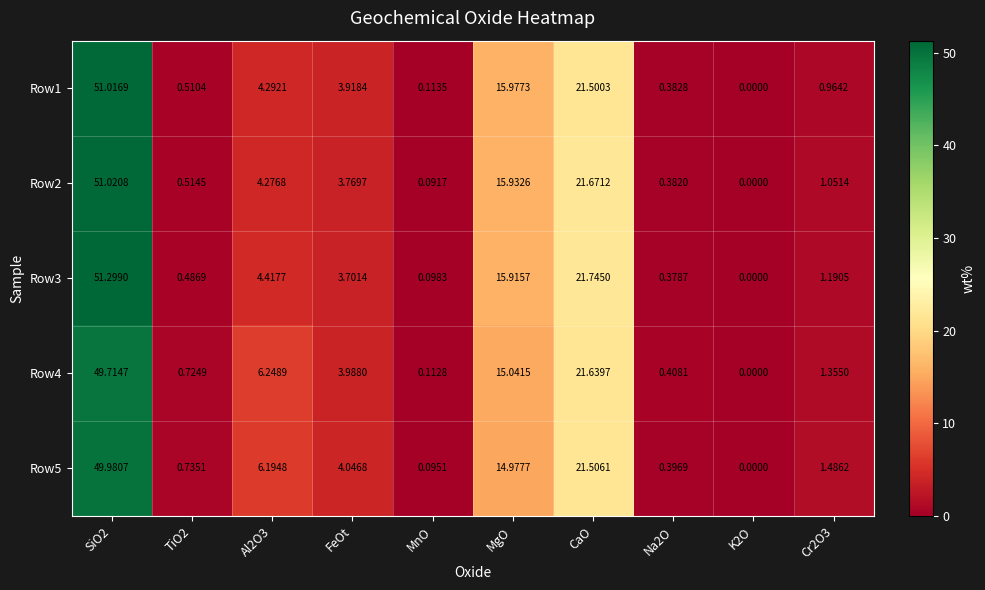

At which label is Row5 closest to 24?

CaO